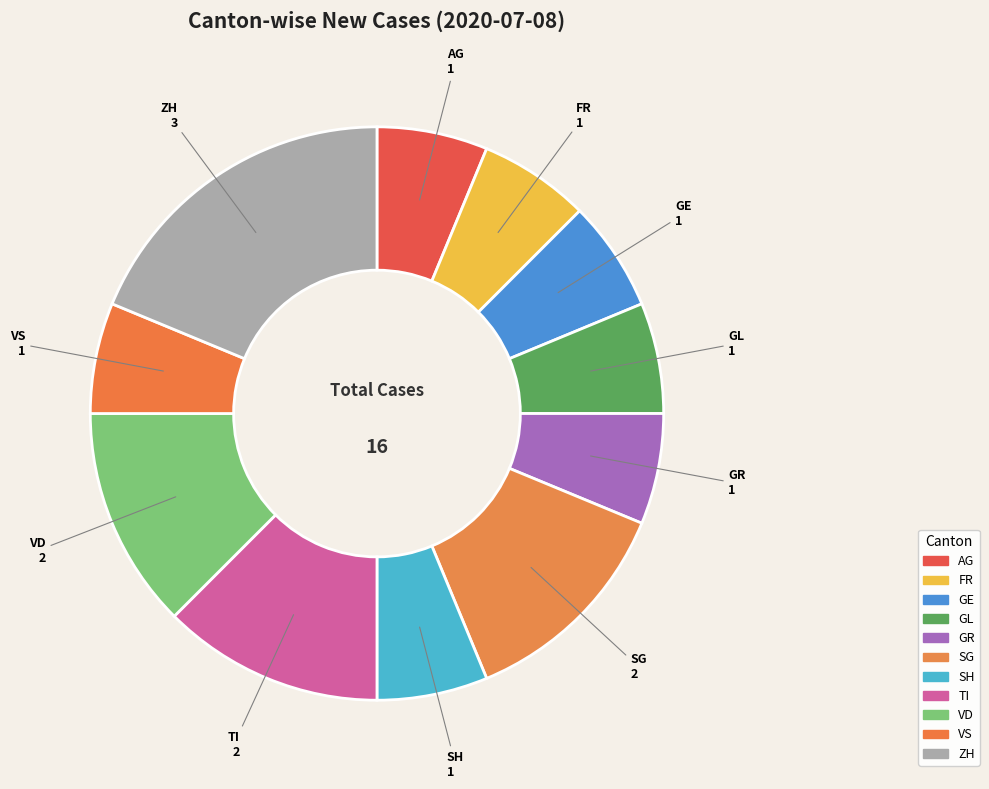

How many segments does this pie chart have?

11